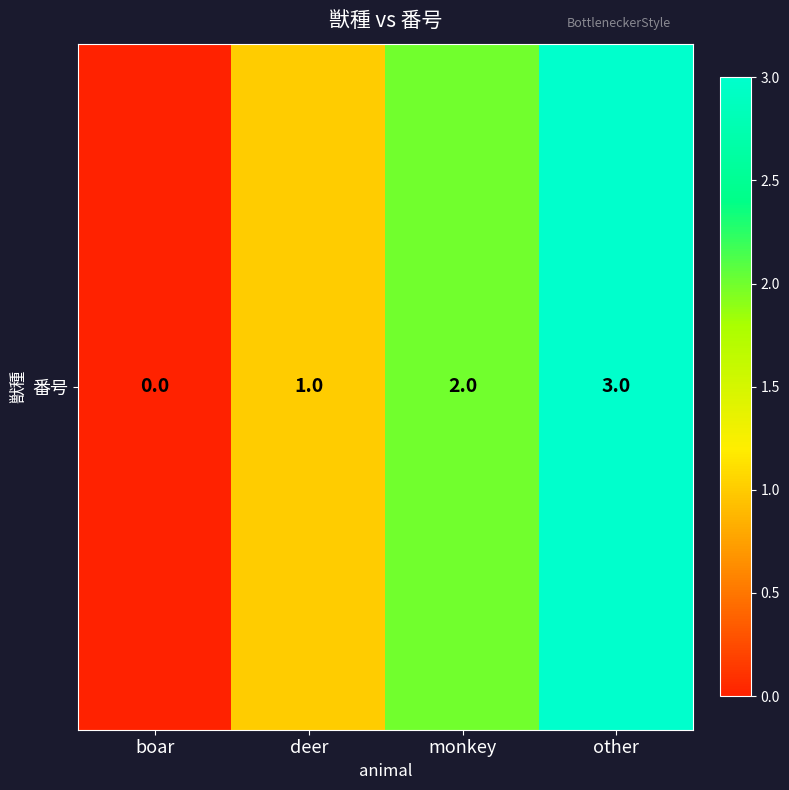

The chart shows a value of 1 at deer. True or false?

False